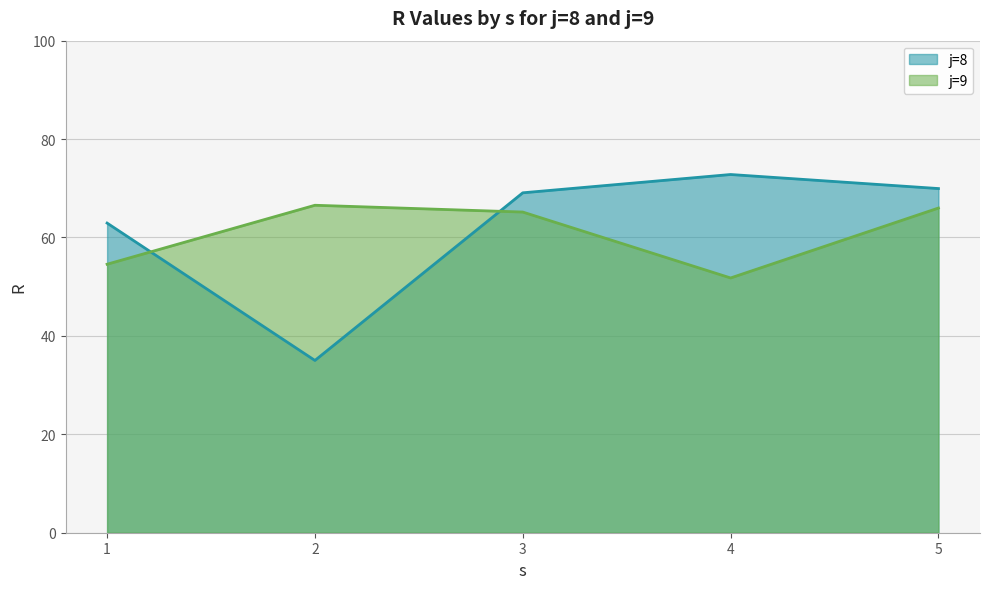

Where does the R series first go above 65?

j=8,s=3